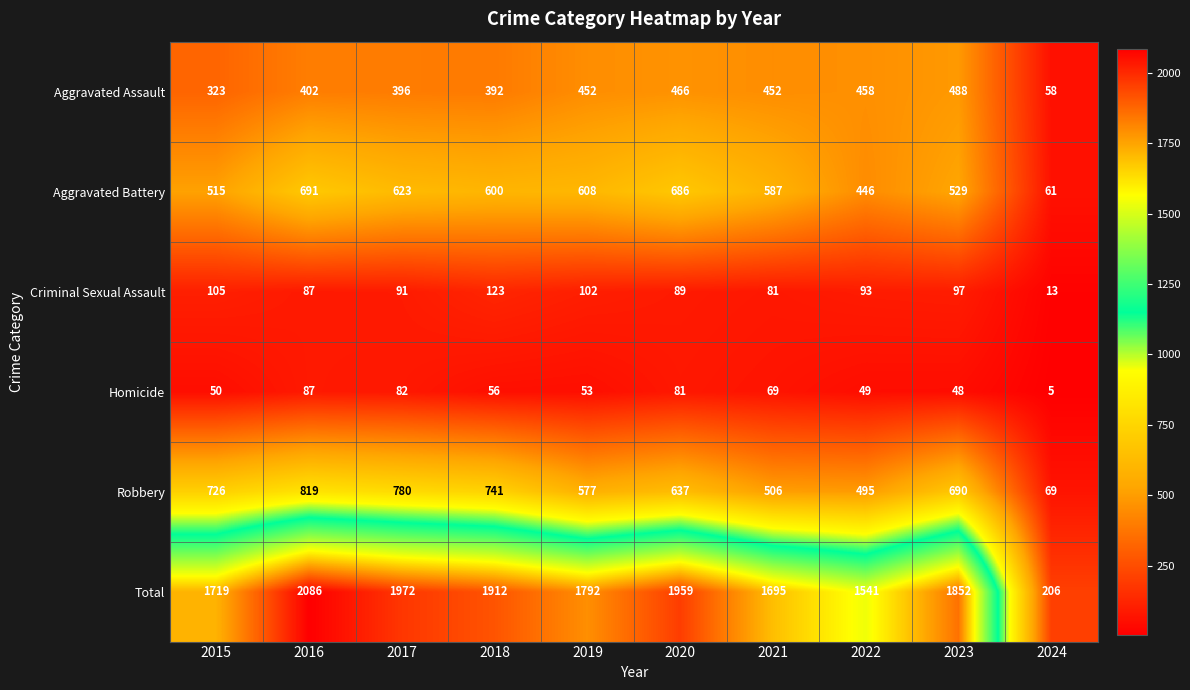

List the series in order of their peak value, highest first.

Total, Robbery, Aggravated Battery, Aggravated Assault, Criminal Sexual Assault, Homicide